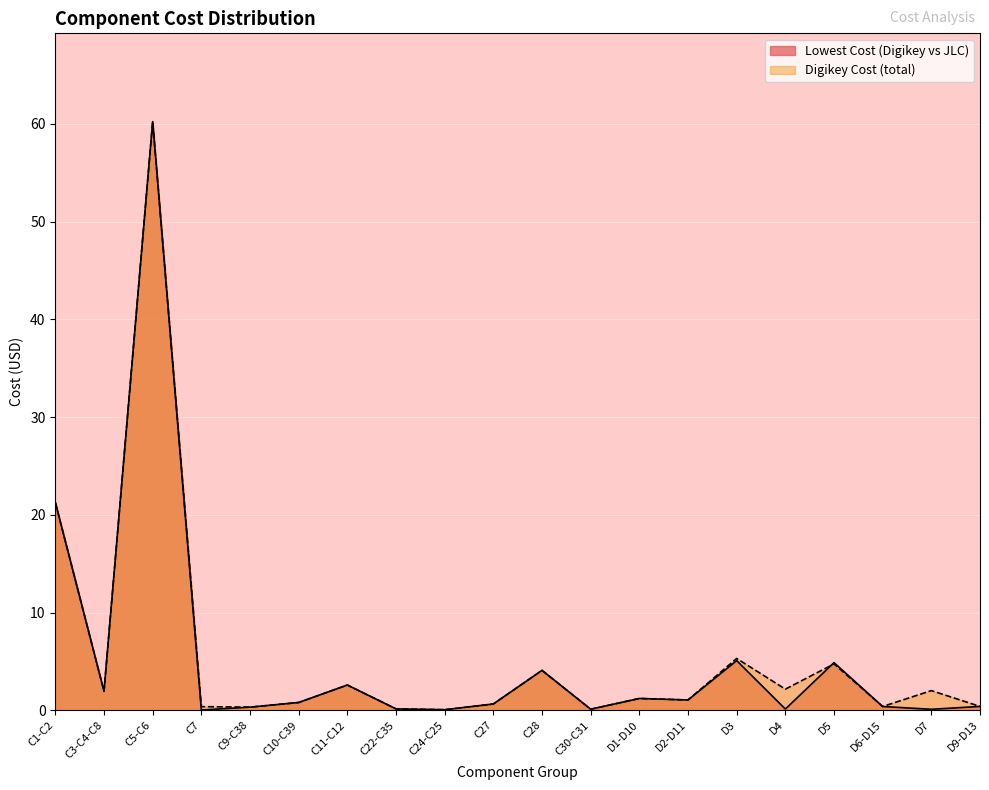

What is the label of the 13th point from the right?

C22-C35